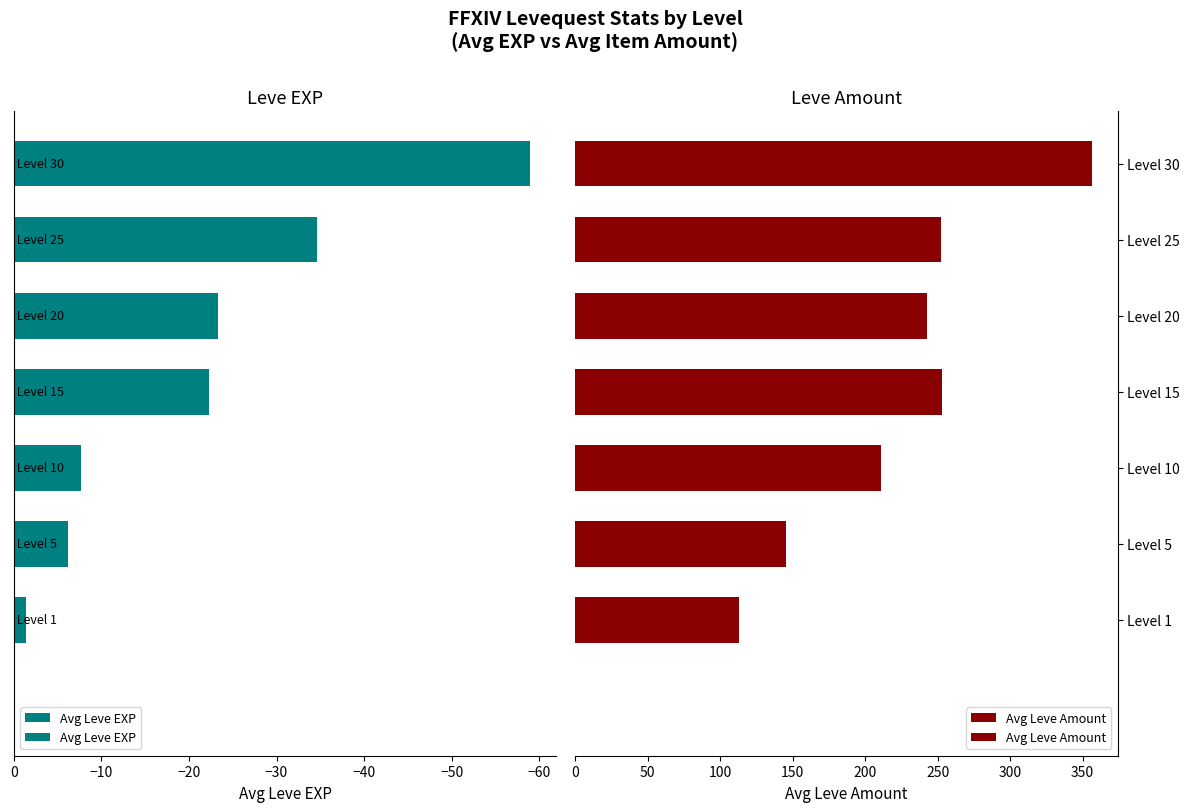

The Avg Leve EXP series shows -14.8 at Level 15. True or false?

False